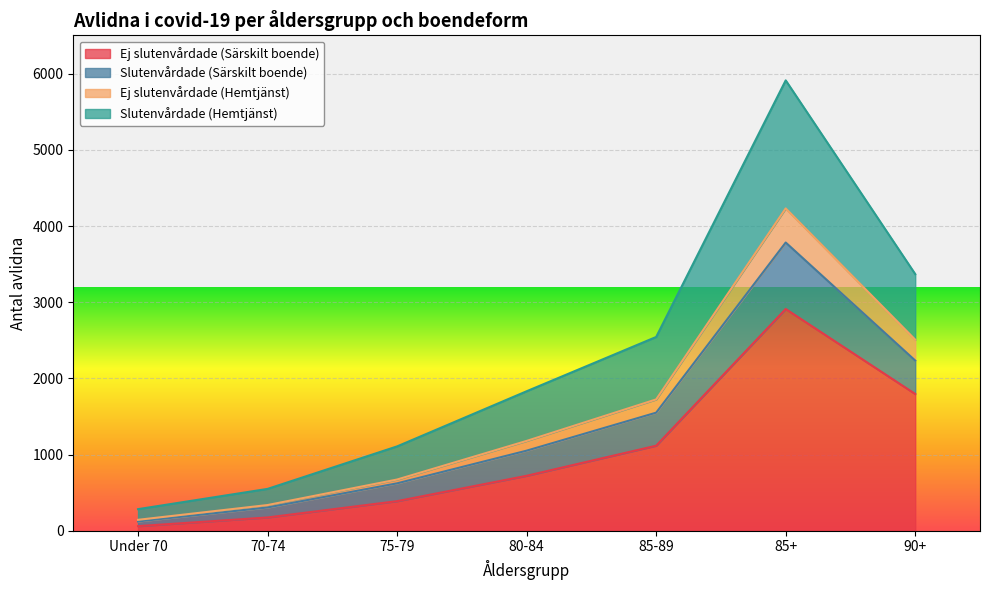

At which category is the sum across all series the highest?

85+